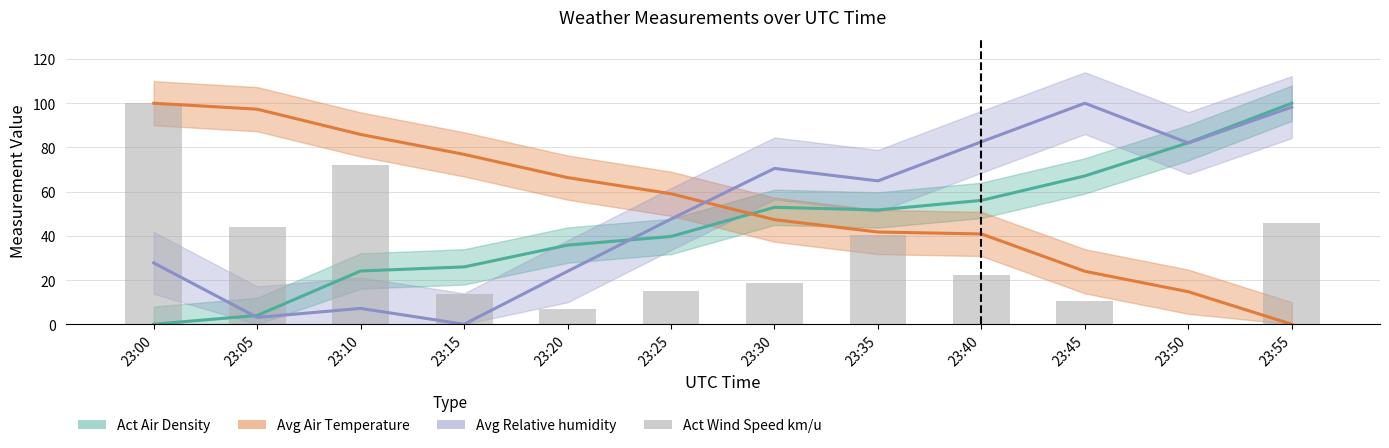

The chart shows a value of 30.7 at 23:00. True or false?

False